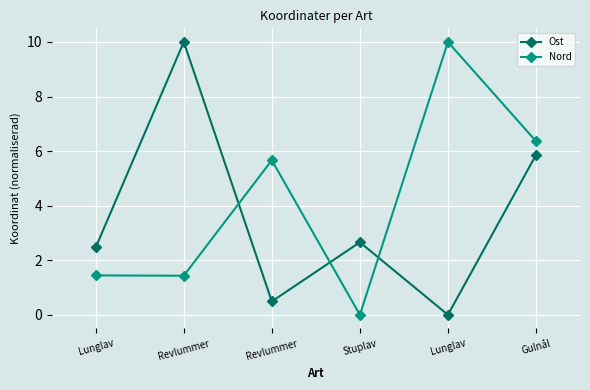

What is the greatest value displayed?

10.0